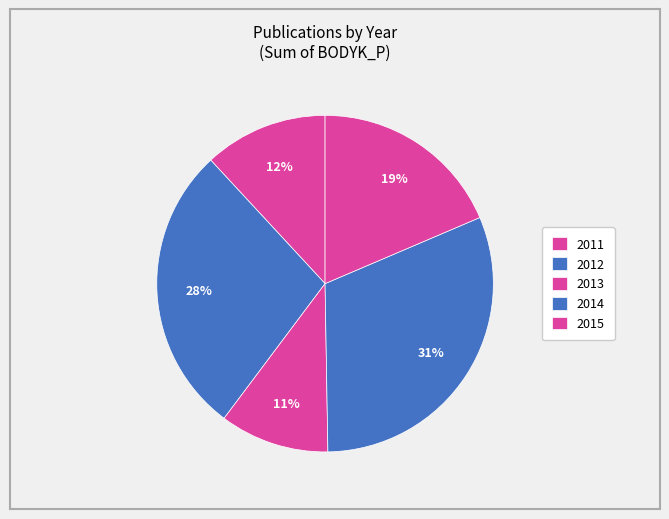

How many slices are in this pie chart?

5